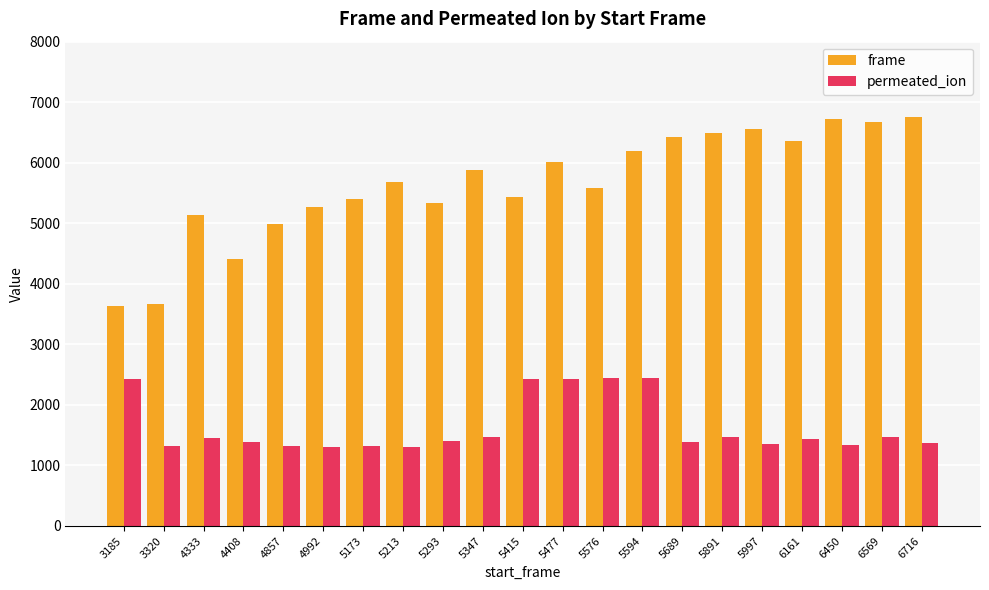

How many groups of bars are there?

21